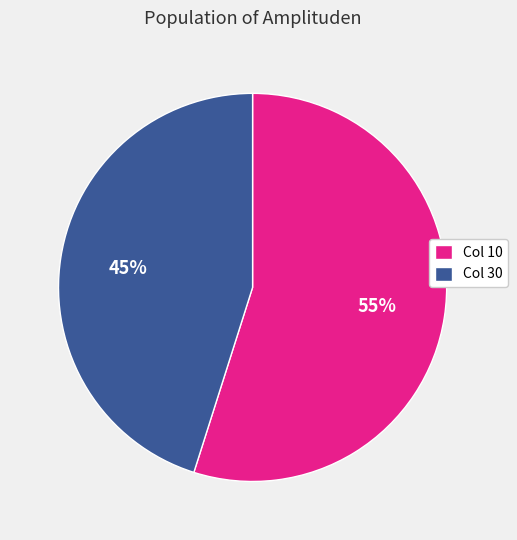

What is the largest slice in the pie chart?

Col 10